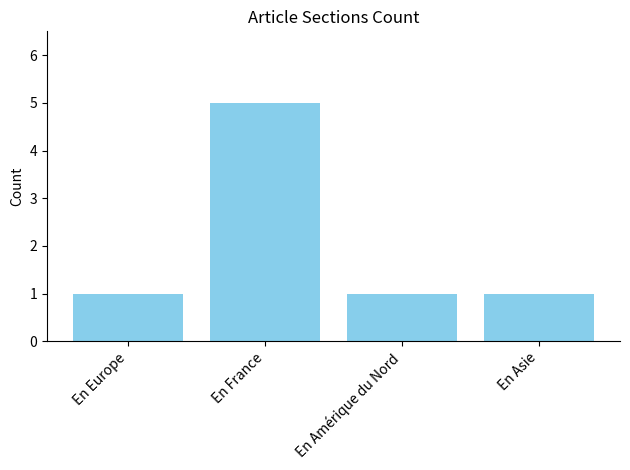

How many series are shown in this chart?

1